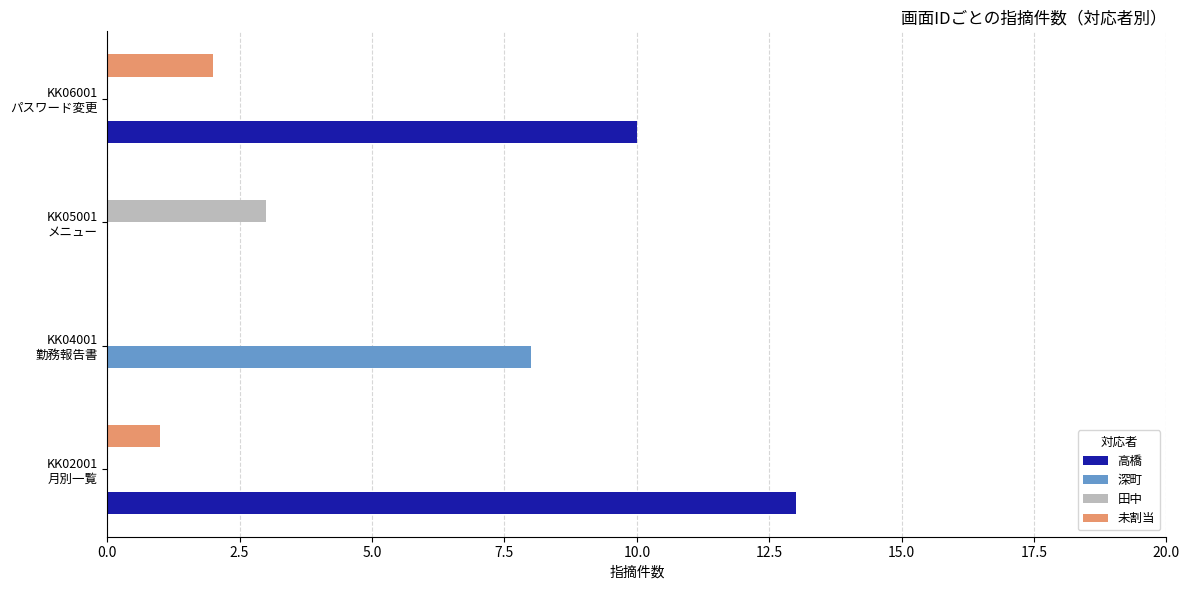

Where is 高橋 nearest to the value 6?

KK06001
パスワード変更